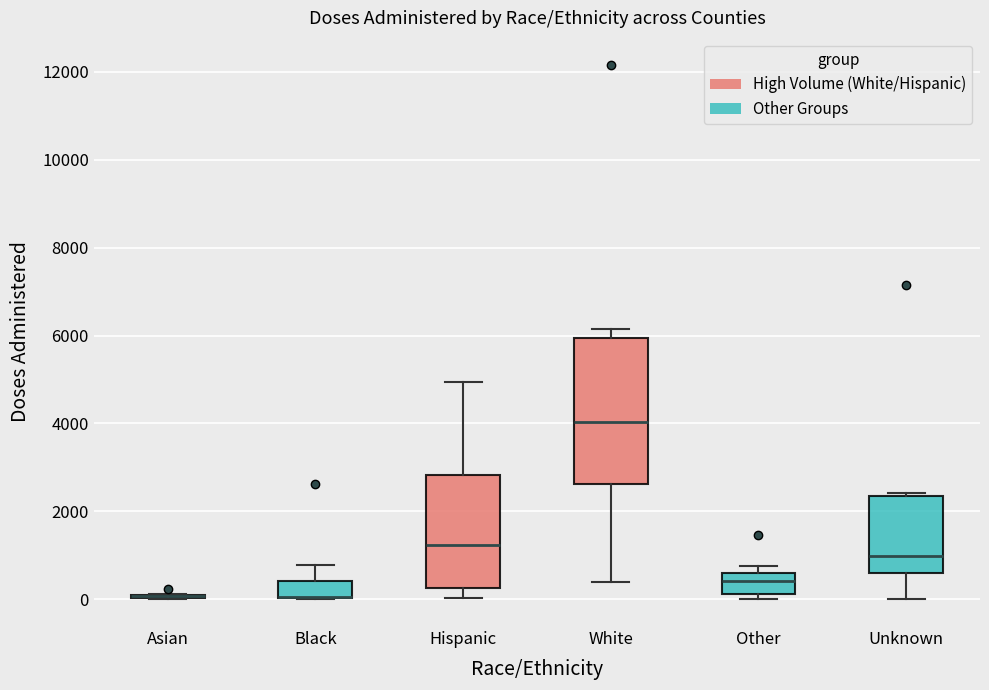

Which box is the tallest, from its lower edge to its upper edge?

White